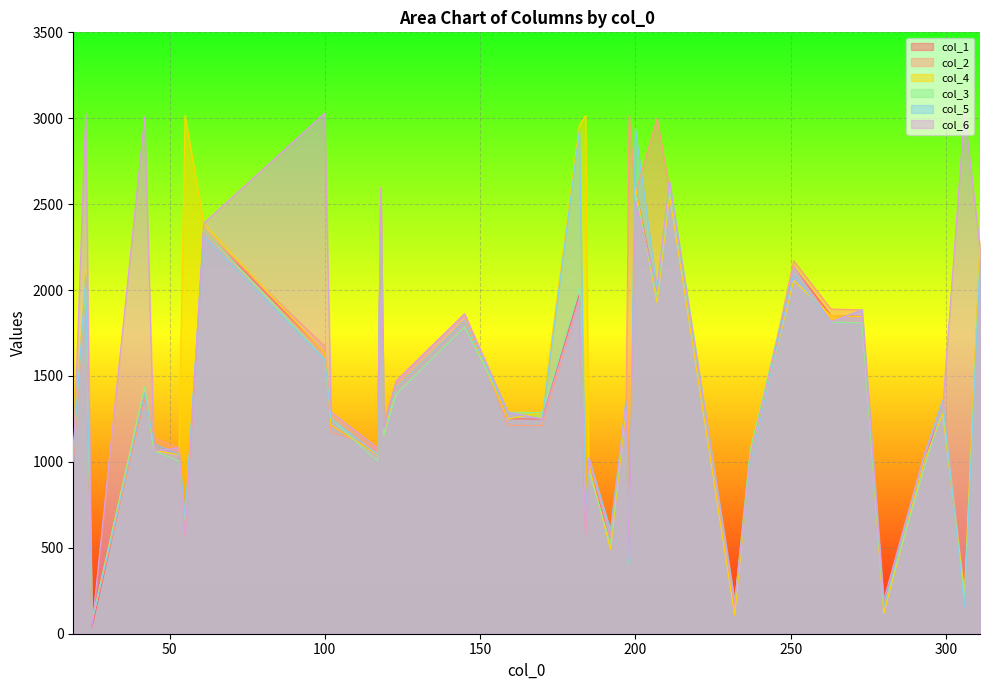

Is it true that col_2 equals 2031 at 159?

False